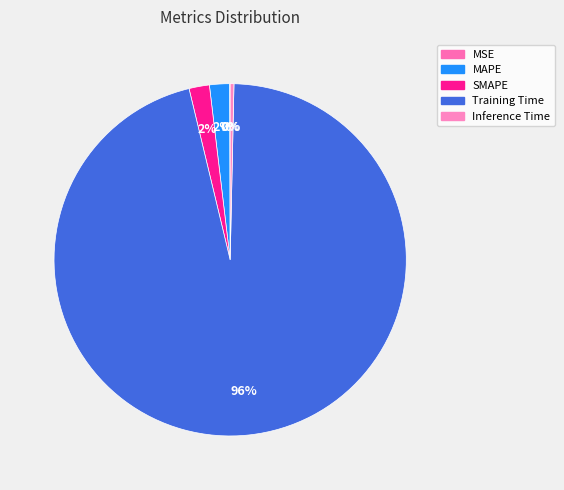

The MAPE slice represents 2% of the pie. True or false?

True